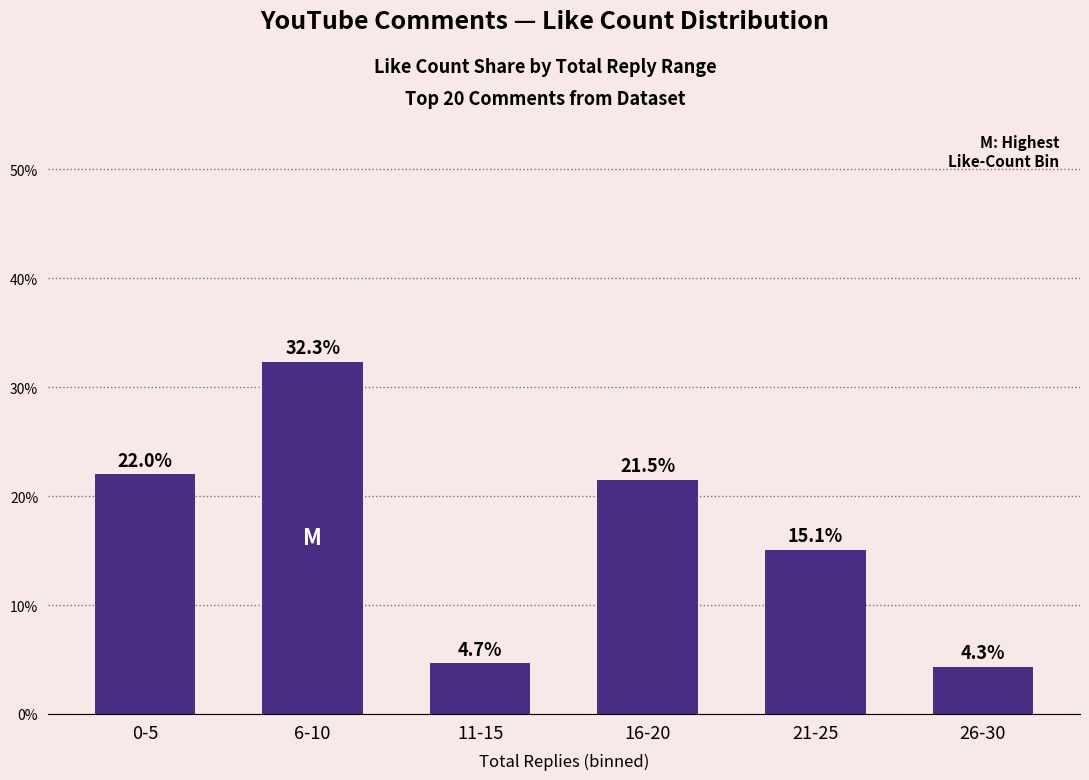

Rank the categories by value from lowest to highest.

26-30, 11-15, 21-25, 16-20, 0-5, 6-10